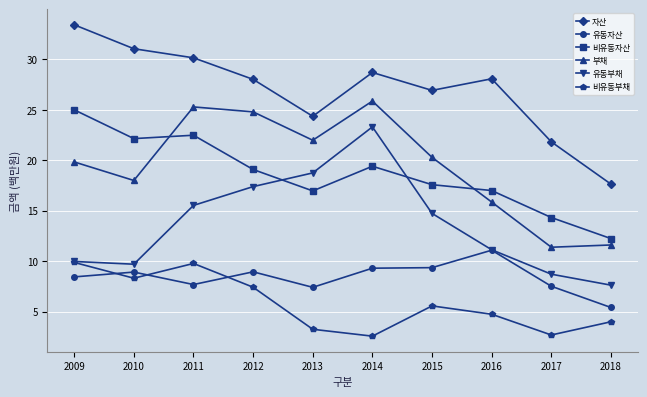

What is the lowest value of the 비유동자산 series?

12.2